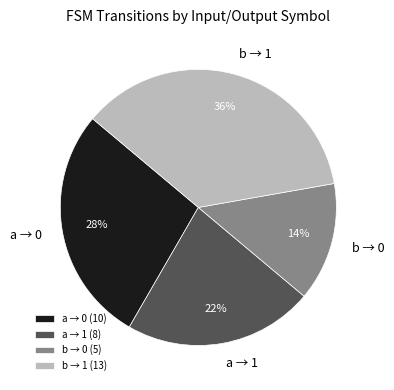

To the nearest percent, what is the difference between the largest and smallest slice percentages?

22%